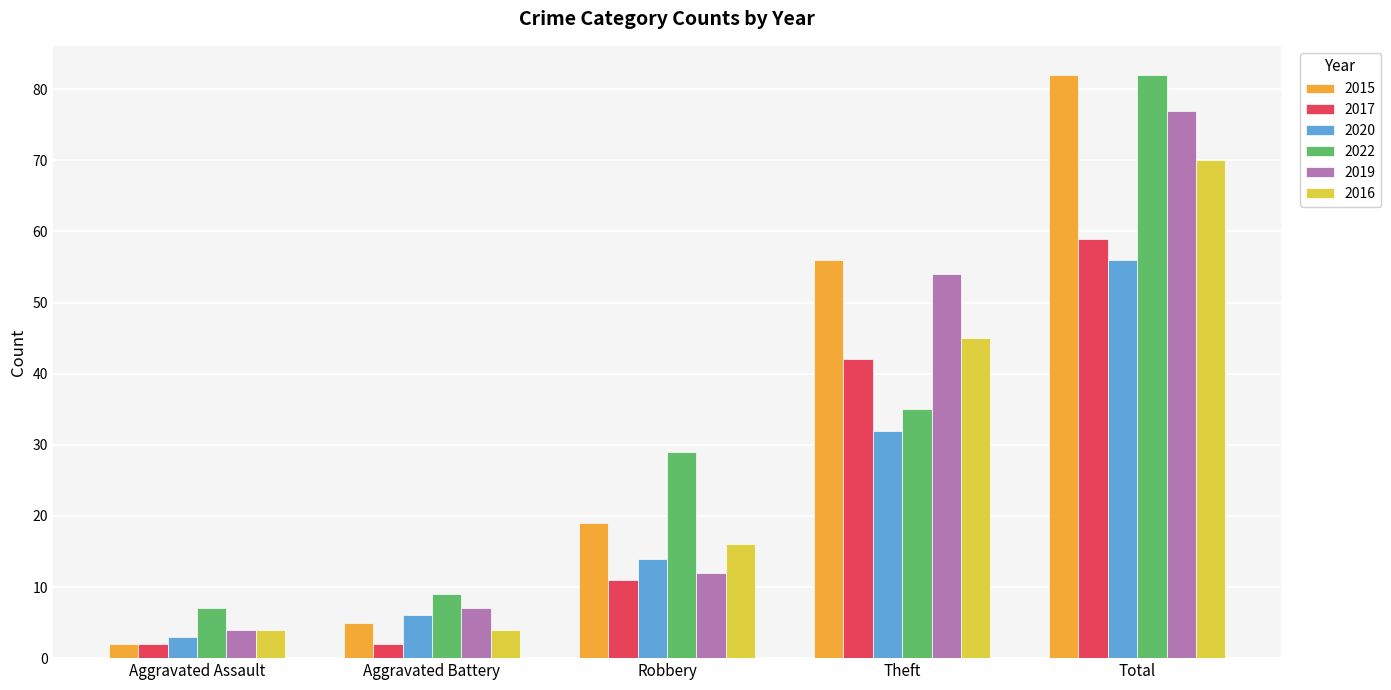

Reading right to left, what are all the values shown in this chart?

2015: 82	56	19	5	2
2017: 59	42	11	2	2
2020: 56	32	14	6	3
2022: 82	35	29	9	7
2019: 77	54	12	7	4
2016: 70	45	16	4	4